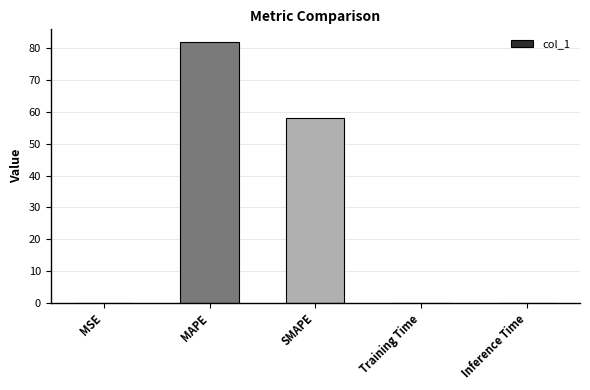

Approximately how many times larger is the value at MAPE compared to SMAPE?

1.4